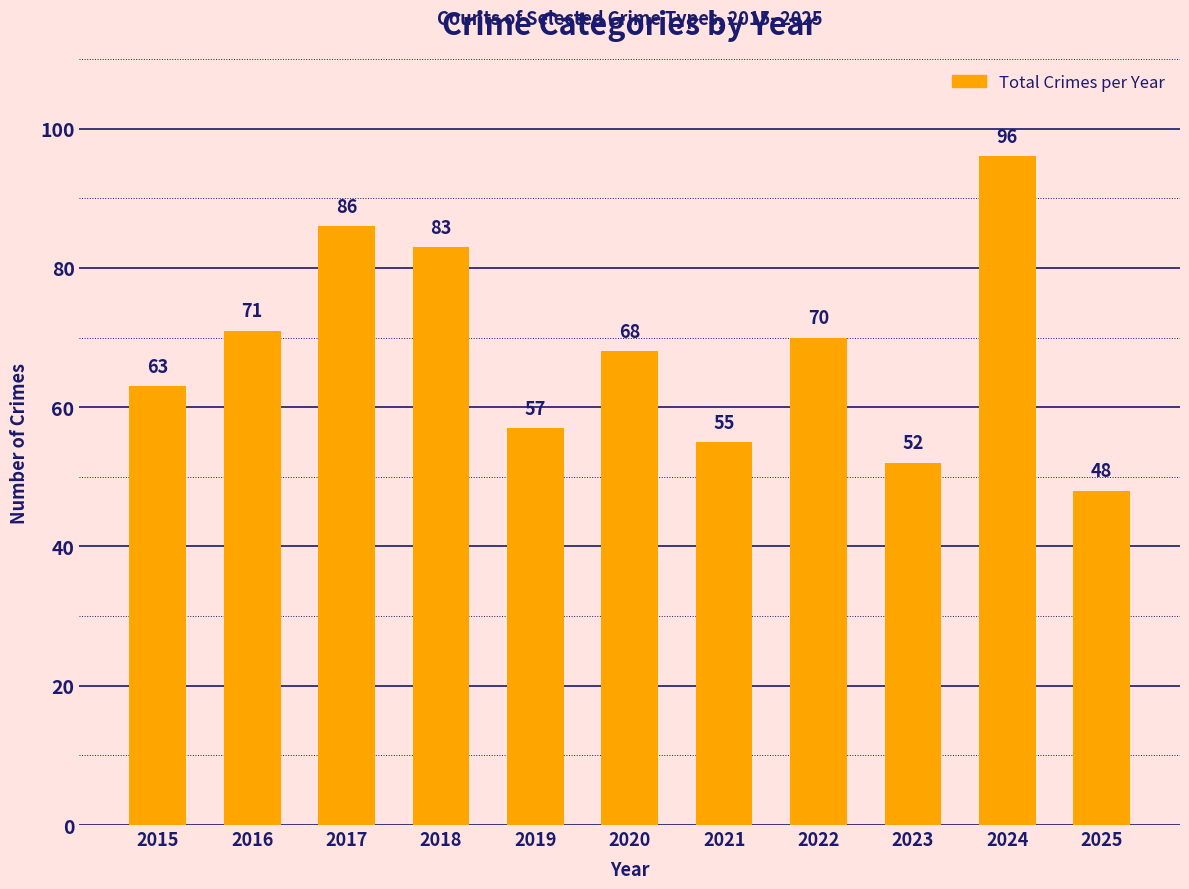

Rank the categories by value from lowest to highest.

2025, 2023, 2021, 2019, 2015, 2020, 2022, 2016, 2018, 2017, 2024